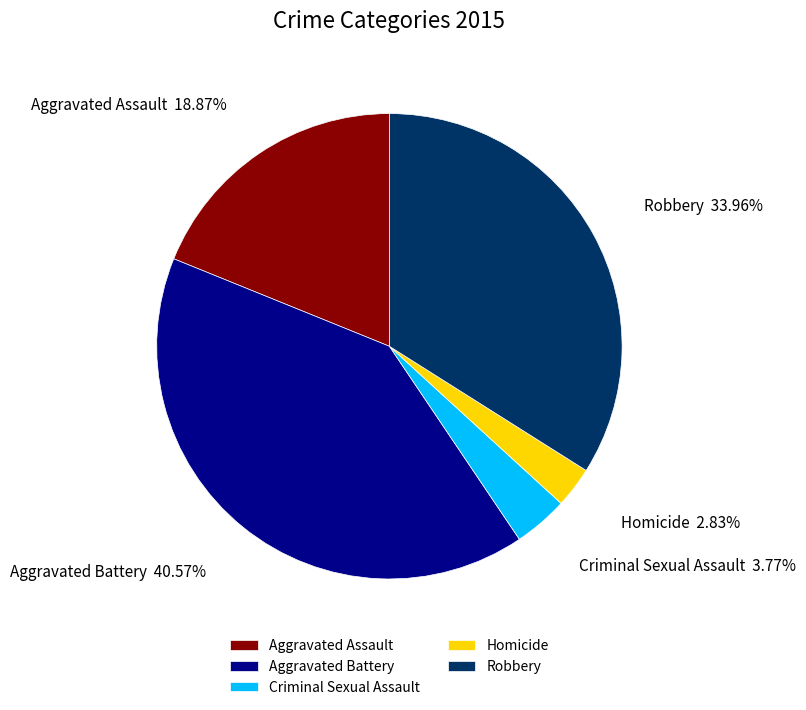

How many segments does this pie chart have?

5